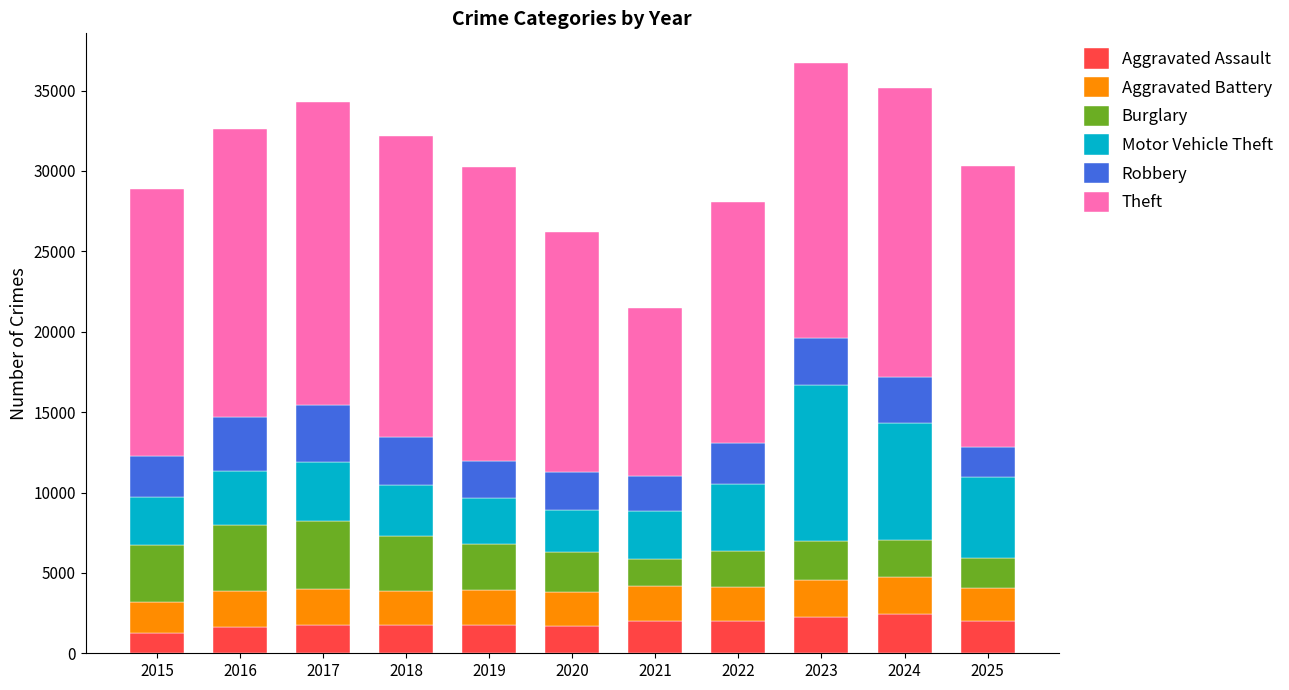

What is the sum of all Aggravated Assault values?

20641